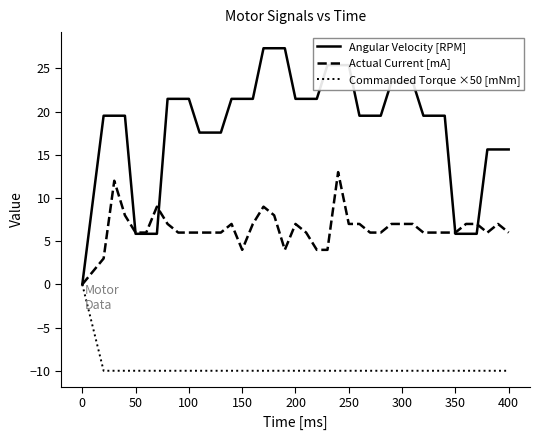

What is the smallest value displayed?

-10.0